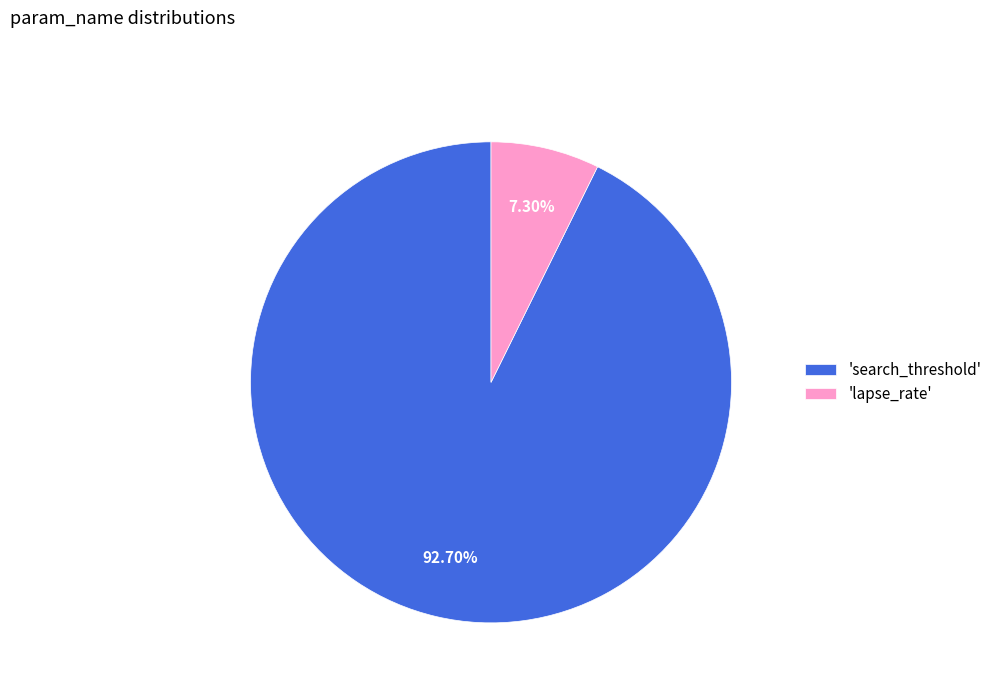

Is the sum of 'lapse_rate' and 'search_threshold' greater than half?

Yes